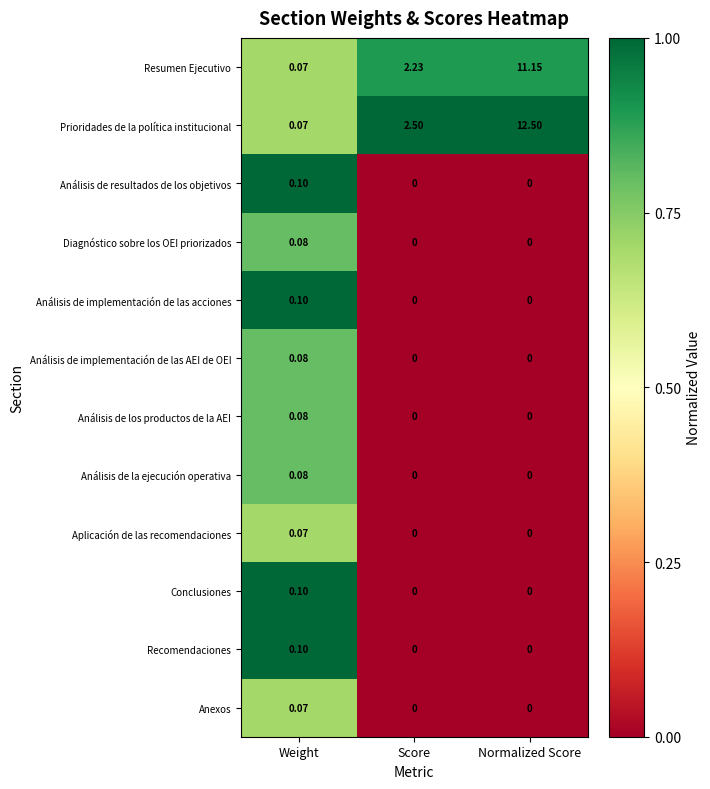

Which series has the largest total across all categories?

Prioridades de la política institucional